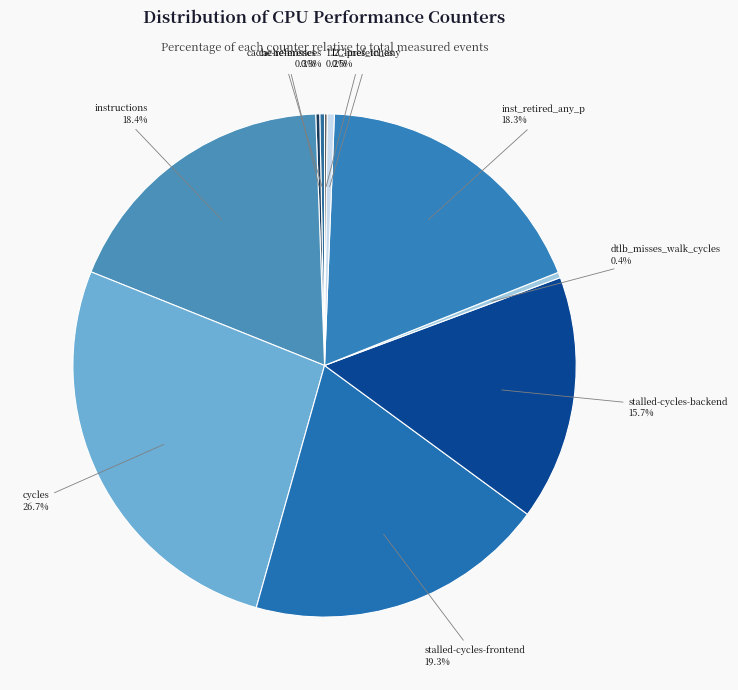

To the nearest percent, what is the average slice percentage?

10%